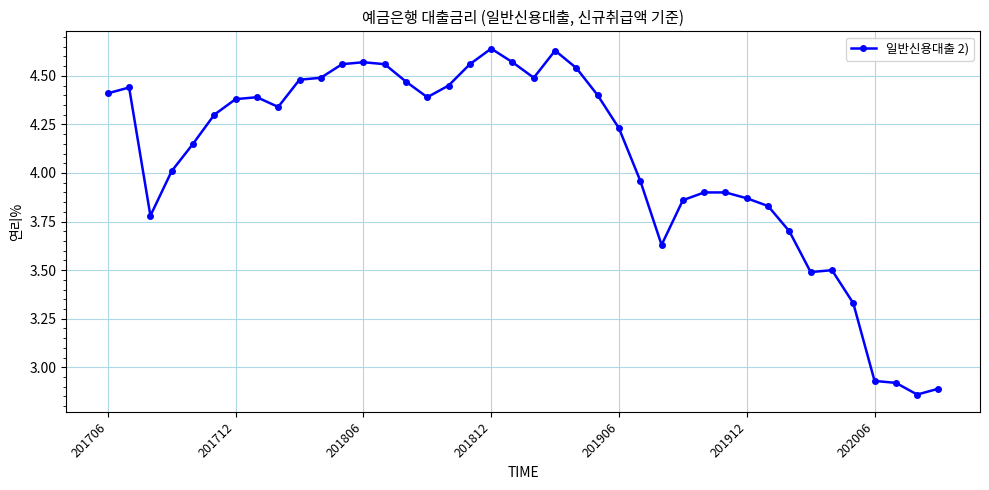

What is the sum of all values?

162.8